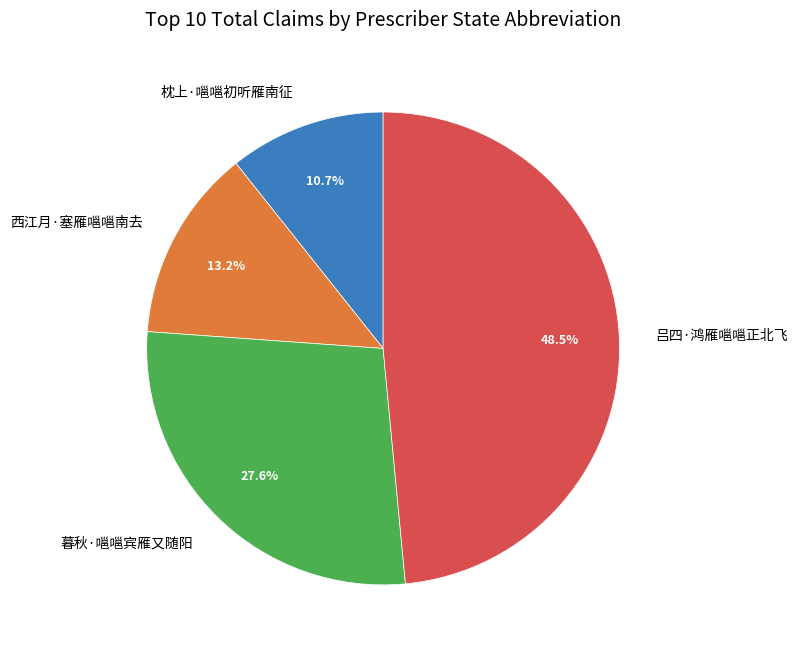

Combined, what portion of the pie is 暮秋·嗈嗈宾雁又随阳 and 枕上·嗈嗈初听雁南征?

38.3%